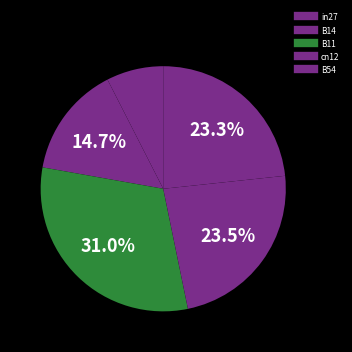

What is the total percentage of B14 and cn12?

38.1%